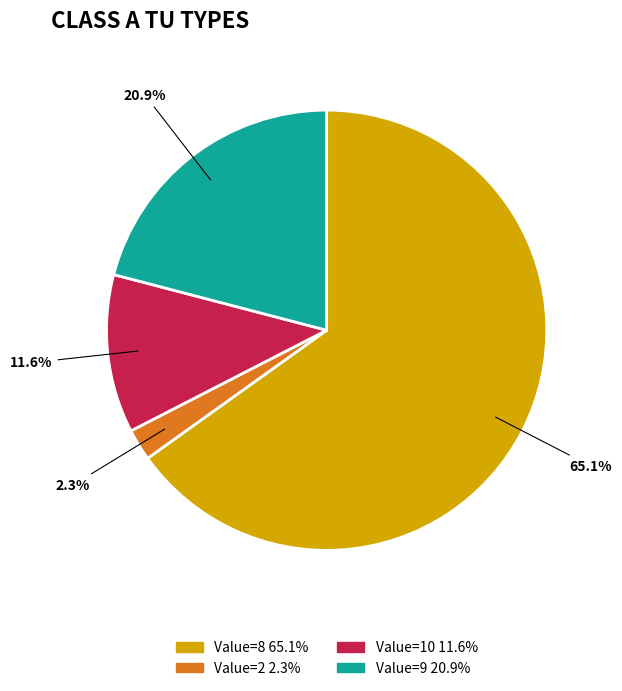

Do Value=9 20.9% and Value=10 11.6% together represent more than half of the pie?

No